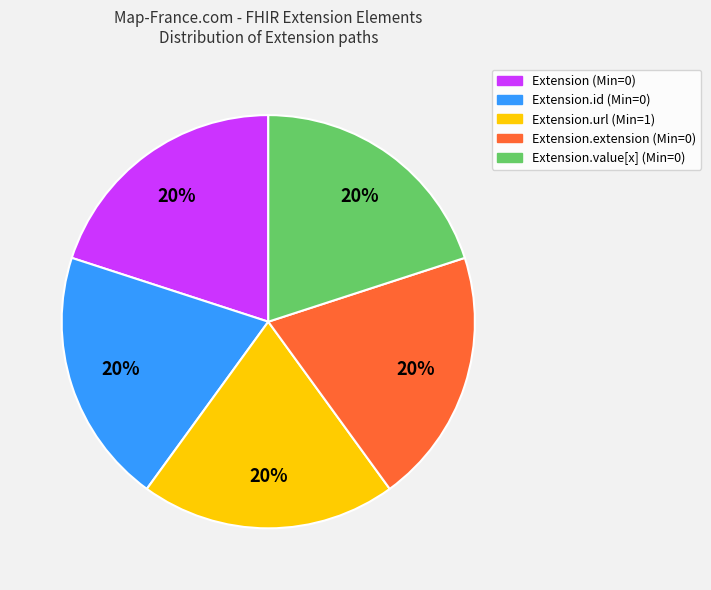

How many slices are in this pie chart?

5